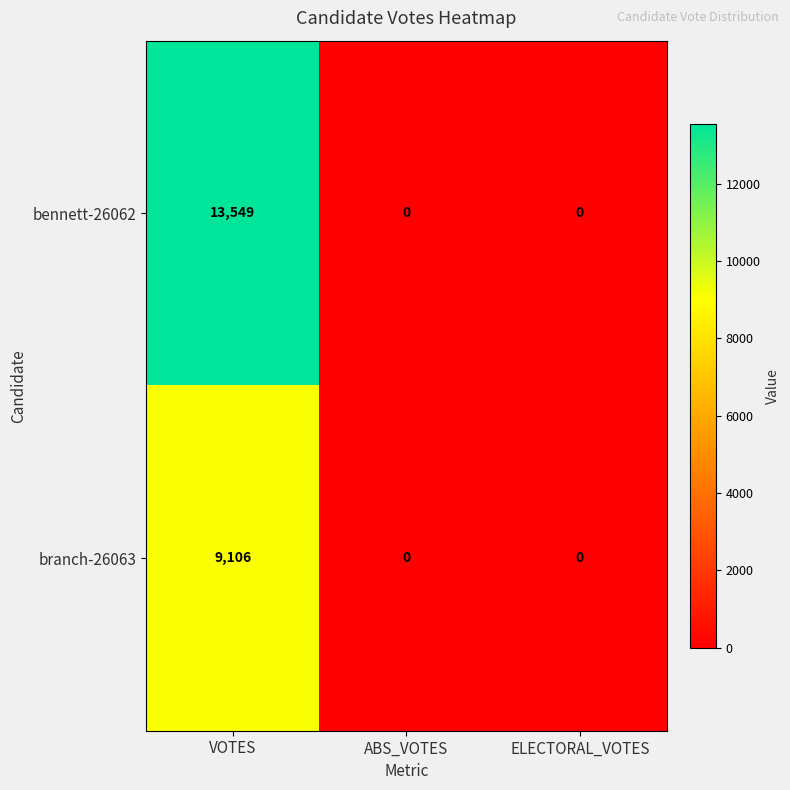

Rank the series at VOTES from highest to lowest value.

bennett-26062, branch-26063